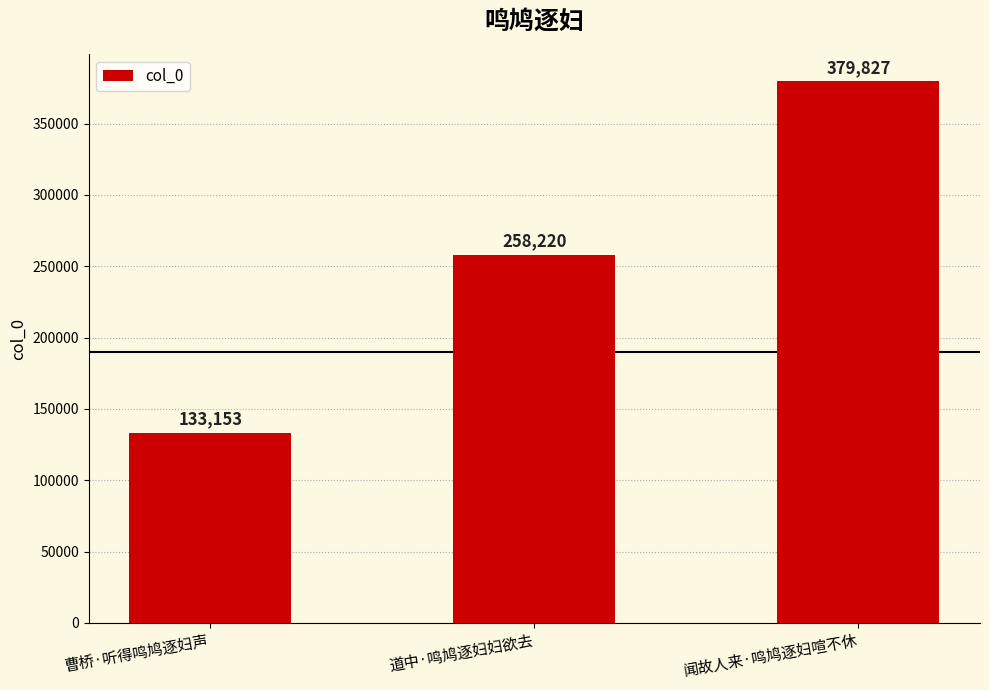

List the labels in order of value, smallest first.

曹桥·听得鸣鸠逐妇声, 道中·鸣鸠逐妇妇欲去, 闻故人来·鸣鸠逐妇喧不休